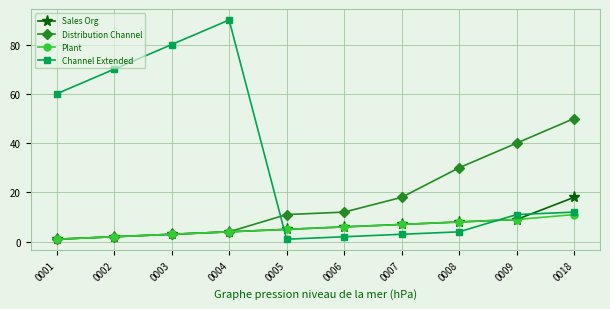

At which category does the chart reach its peak across all series?

0004